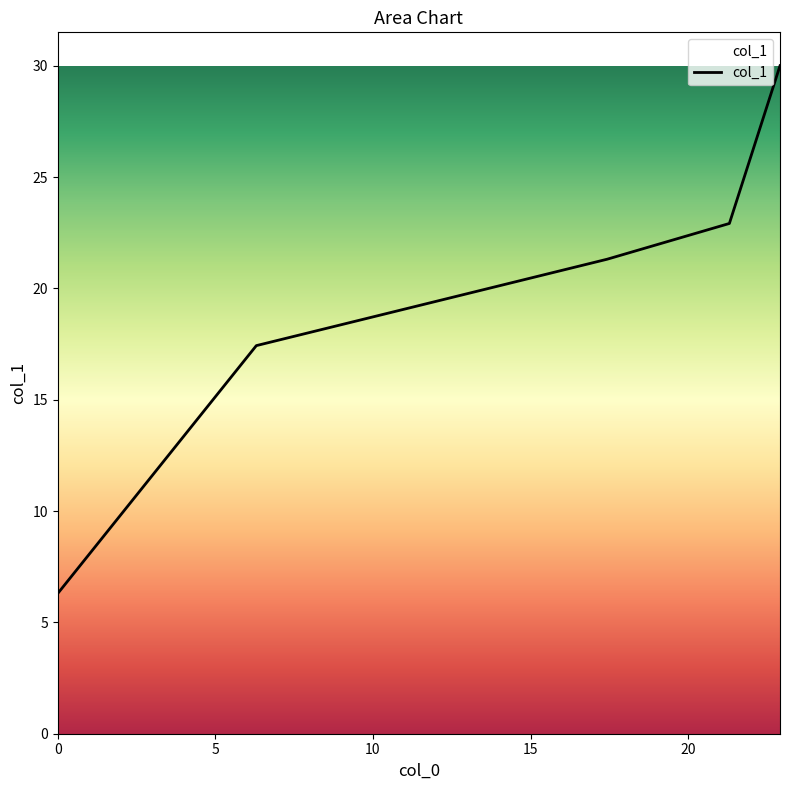

What is the difference between the maximum and minimum values?

23.7